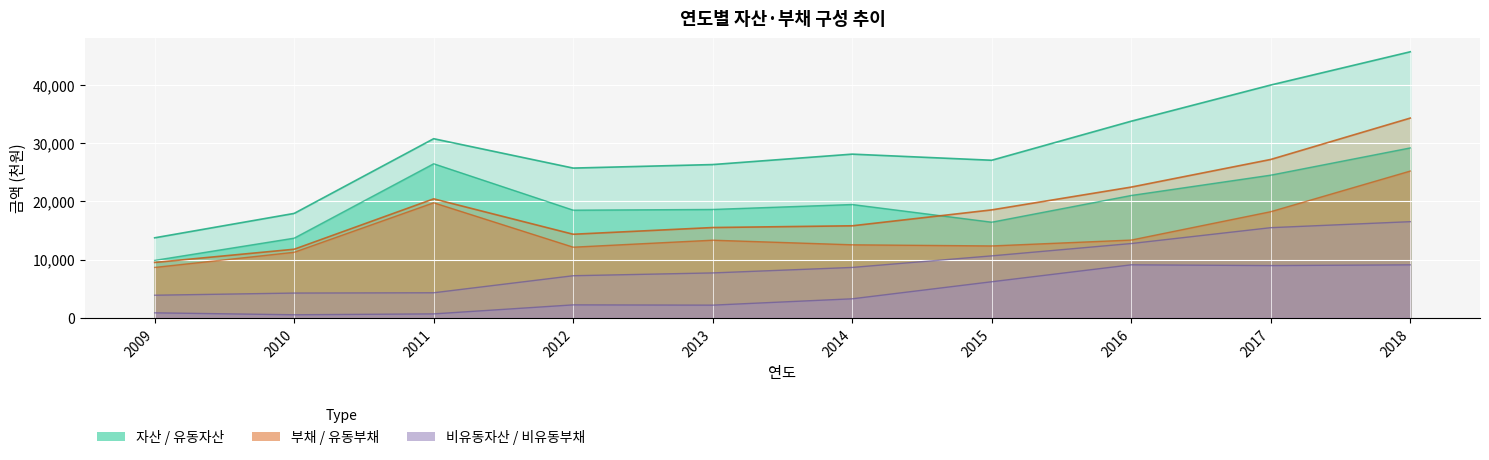

True or false: 비유동자산 has more than 0 interior local peaks.

False